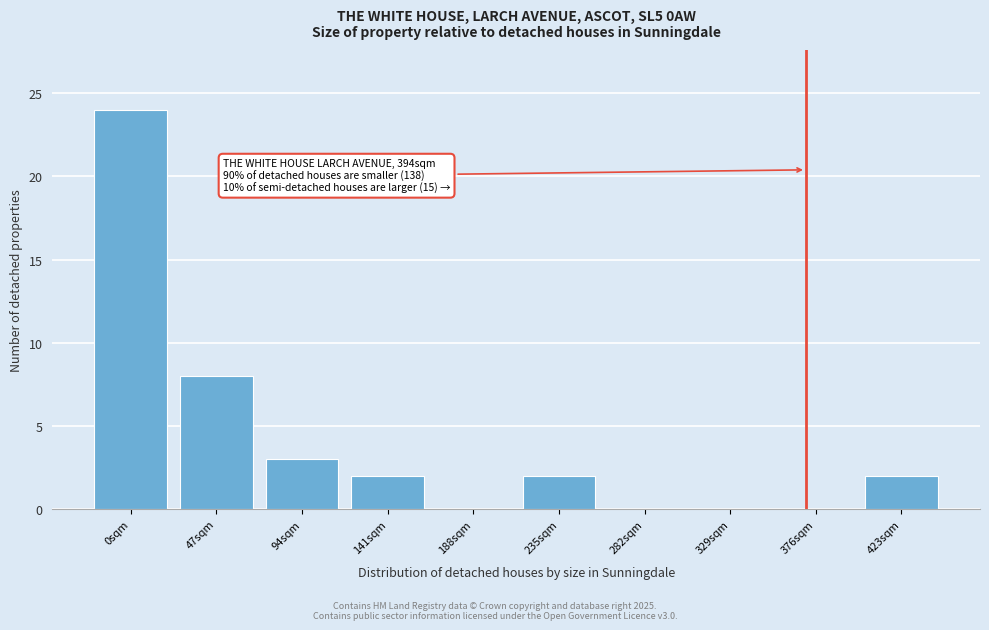

Reading right to left, what are all the values shown in this chart?

423sqm=2	376sqm=0	329sqm=0	282sqm=0	235sqm=2	188sqm=0	141sqm=2	94sqm=3	47sqm=8	0sqm=24